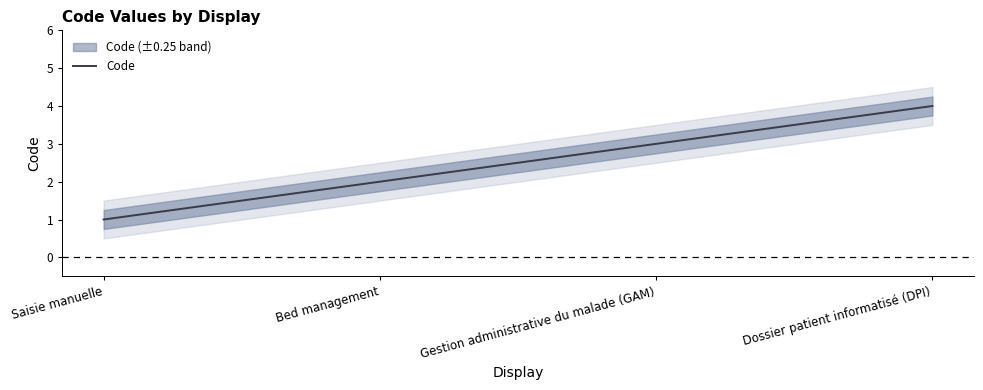

Approximately how many times larger is the value at Dossier patient informatisé (DPI) compared to Saisie manuelle?

4.0